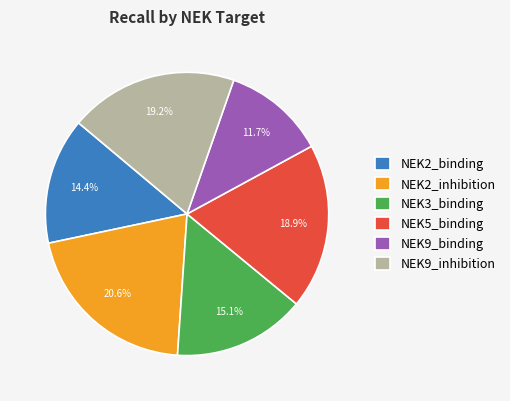

To the nearest percent, what portion does NEK9_binding represent?

12%